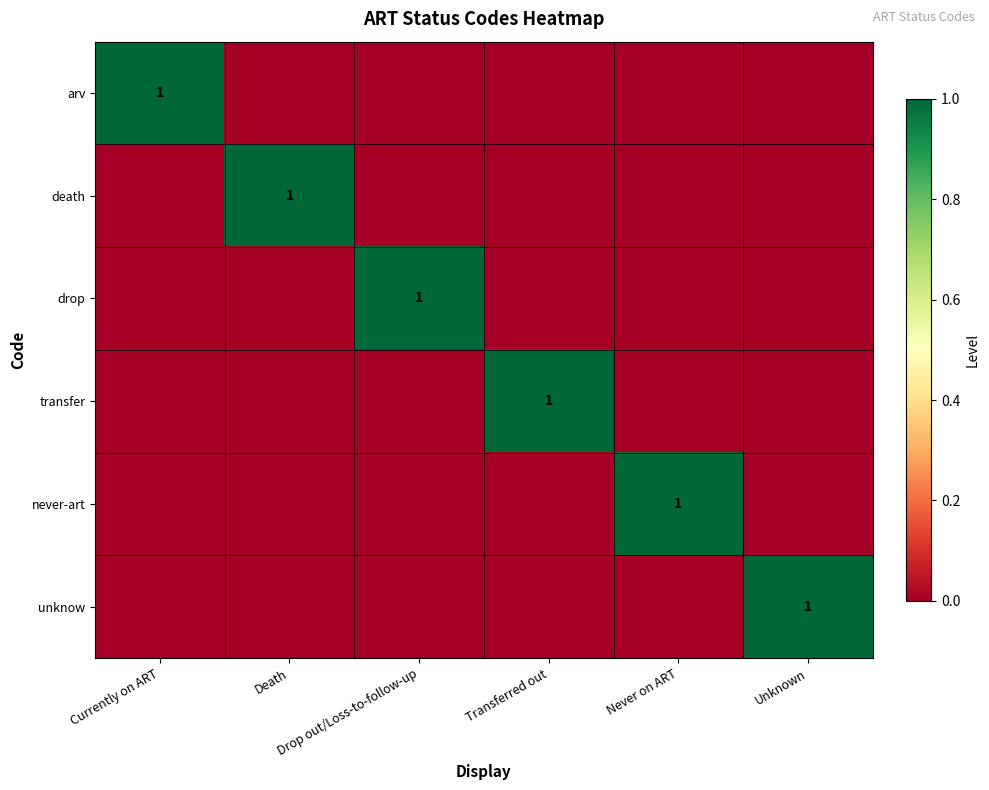

What is the difference between the maximum and minimum values in the arv series?

1